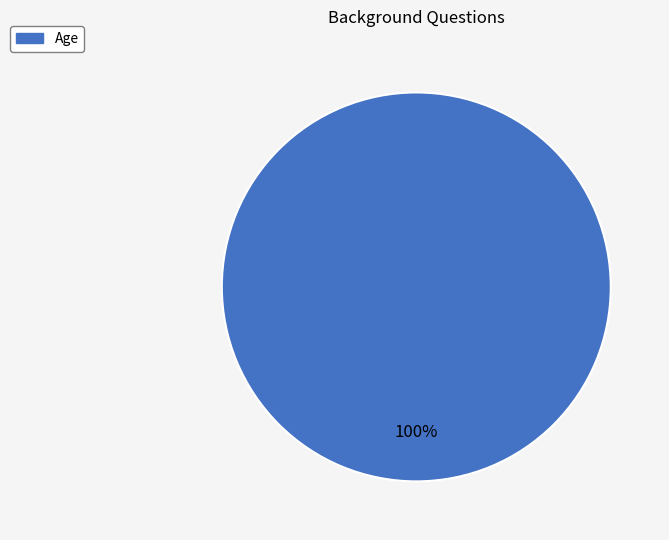

Rank the categories by value from highest to lowest.

Age